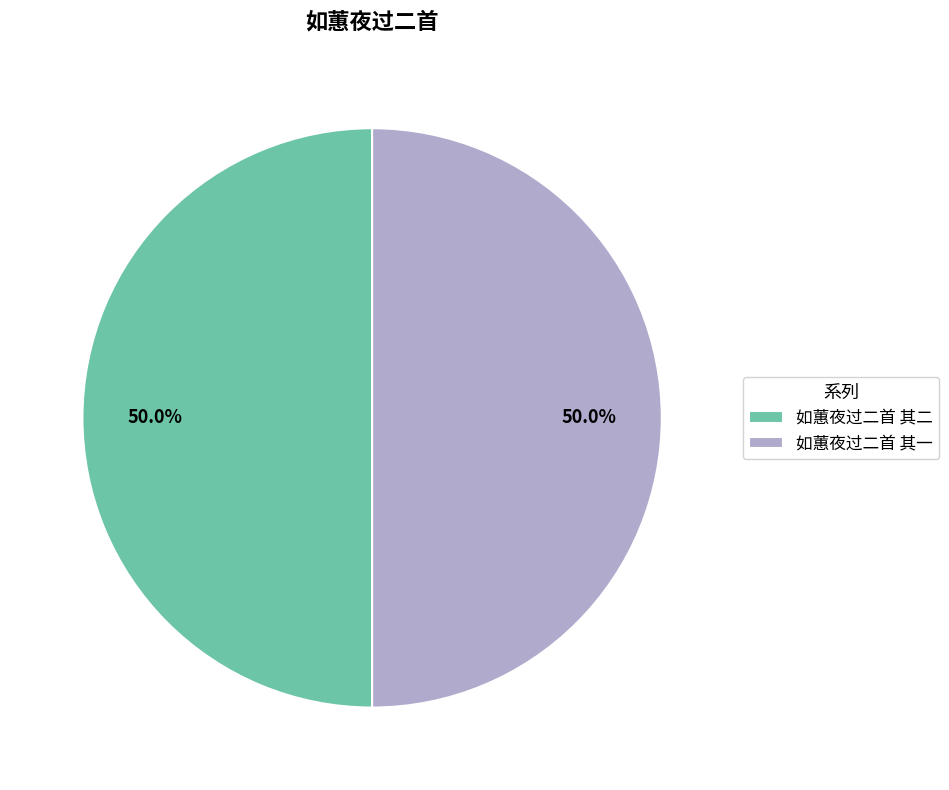

What percentage is NOT represented by 如蕙夜过二首 其一?

50.0%